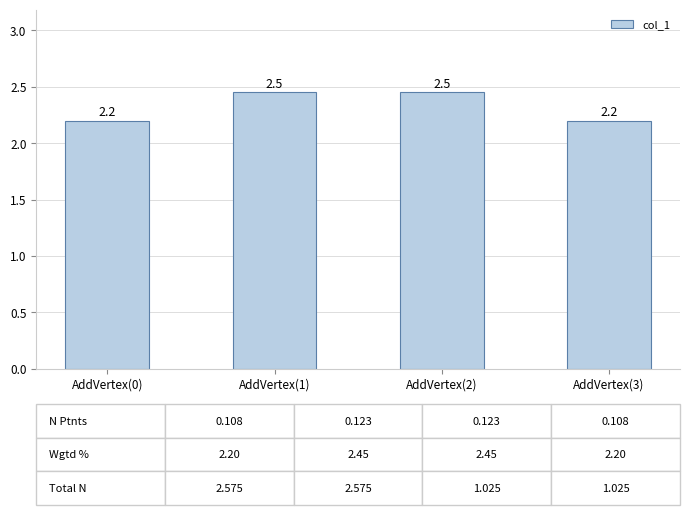

The chart shows a value of 1.5 at AddVertex(3). True or false?

False